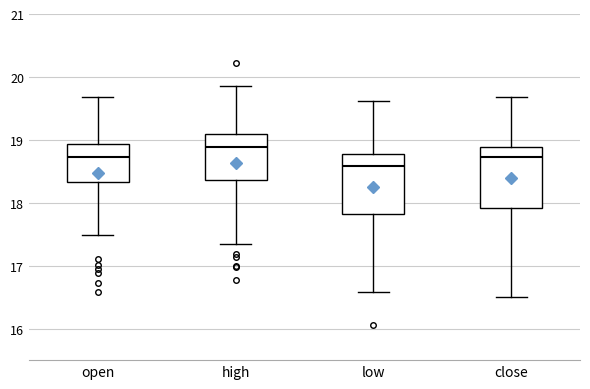

Reading left to right, read every box against the y-axis: the position of its median line, the range the box covers, and the ends of its whiskers. The values are not printed on the chart, so give them approximately, as read against the axis.

open: median 18.7, box 18.3 to 18.9, whiskers 17.5 to 19.7
high: median 18.9, box 18.4 to 19.1, whiskers 17.4 to 19.9
low: median 18.6, box 17.8 to 18.8, whiskers 16.6 to 19.6
close: median 18.7, box 17.9 to 18.9, whiskers 16.5 to 19.7